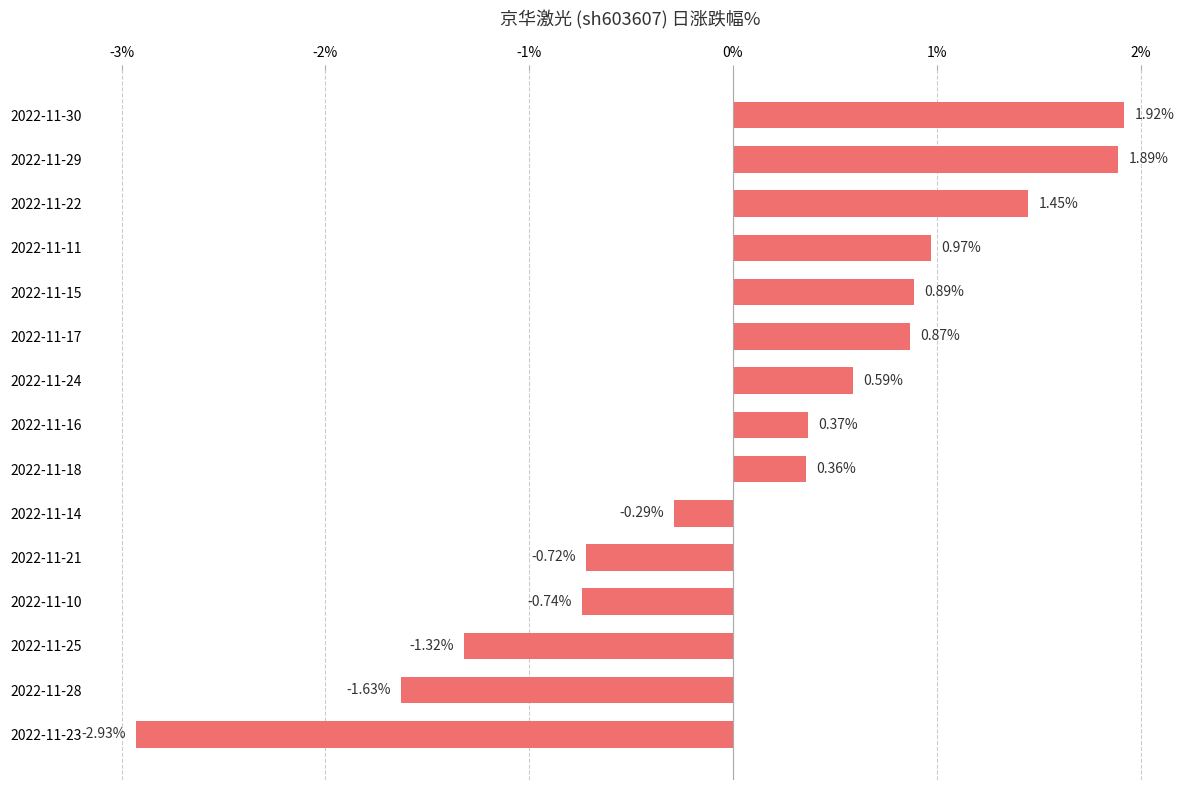

List the labels in order of value, largest first.

2022-11-30, 2022-11-29, 2022-11-22, 2022-11-11, 2022-11-15, 2022-11-17, 2022-11-24, 2022-11-16, 2022-11-18, 2022-11-14, 2022-11-21, 2022-11-10, 2022-11-25, 2022-11-28, 2022-11-23